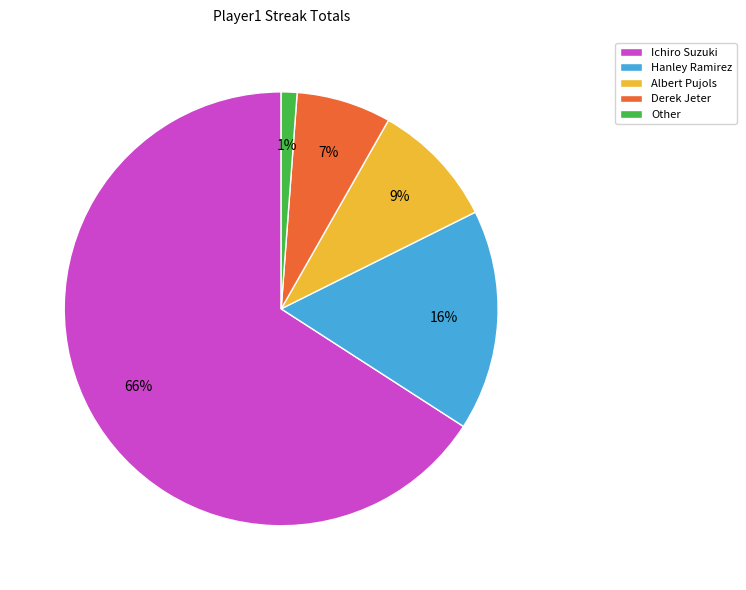

What is the ratio of the value at Albert Pujols to the value at Hanley Ramirez?

0.6